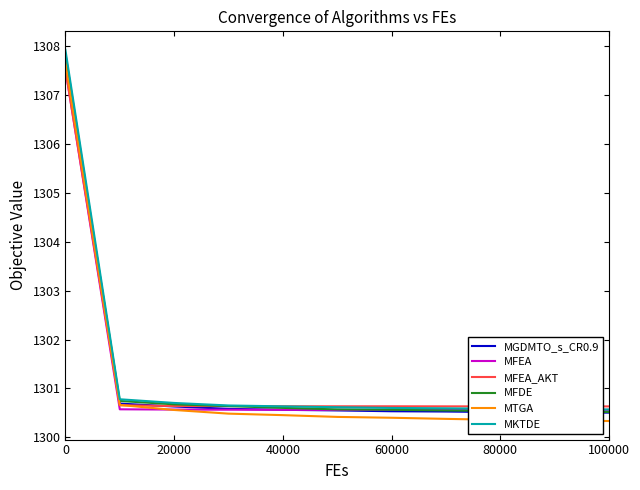

What is the highest value of the MTGA series?

1307.7